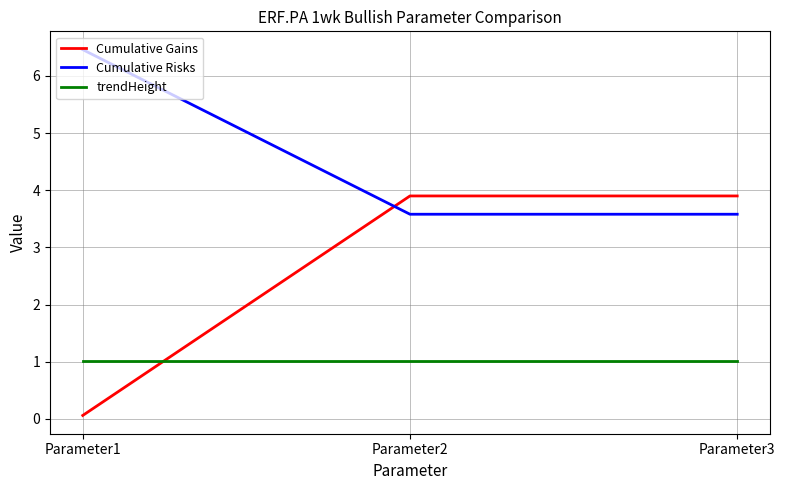

What is the maximum value for Cumulative Risks?

6.5